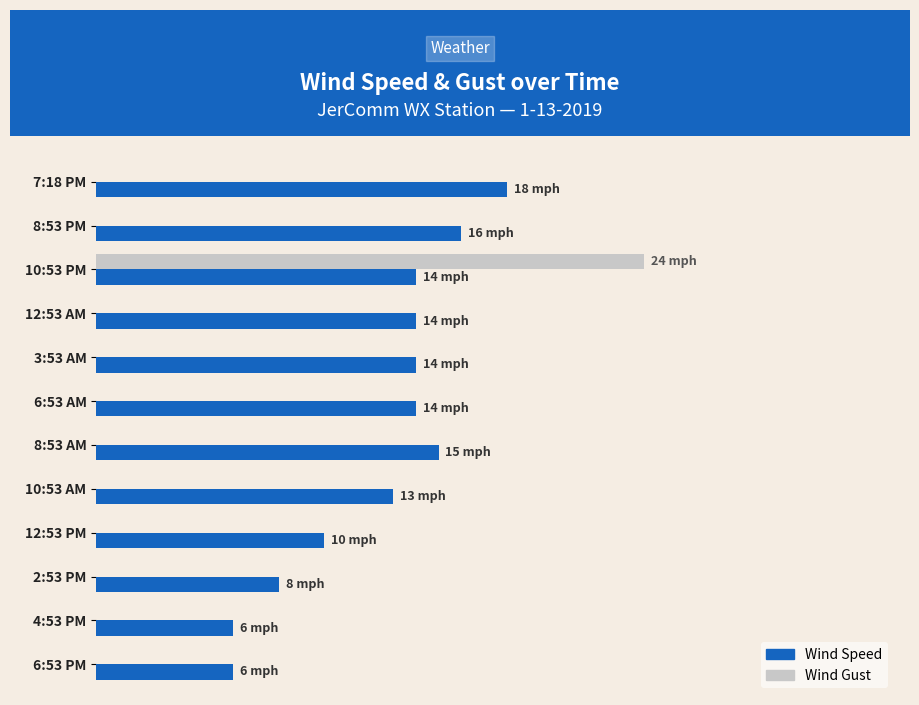

What is the highest value of the Wind Gust series?

24